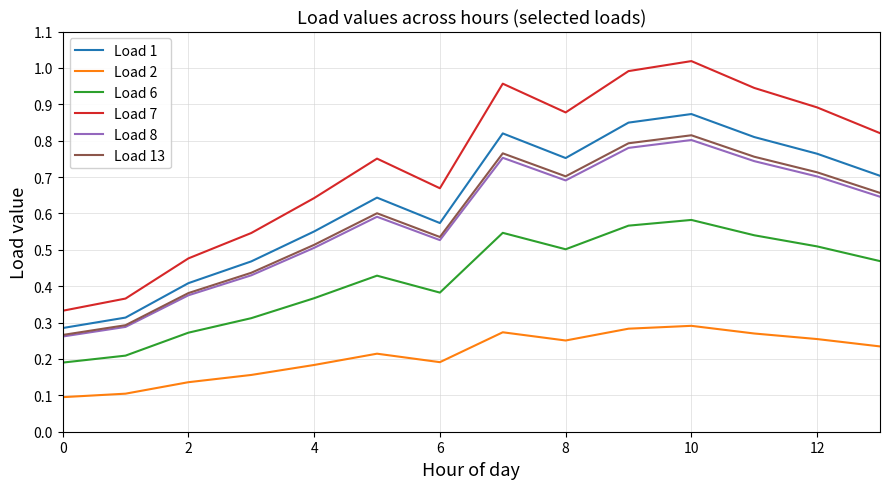

Which series has the widest spread of values?

Load 7